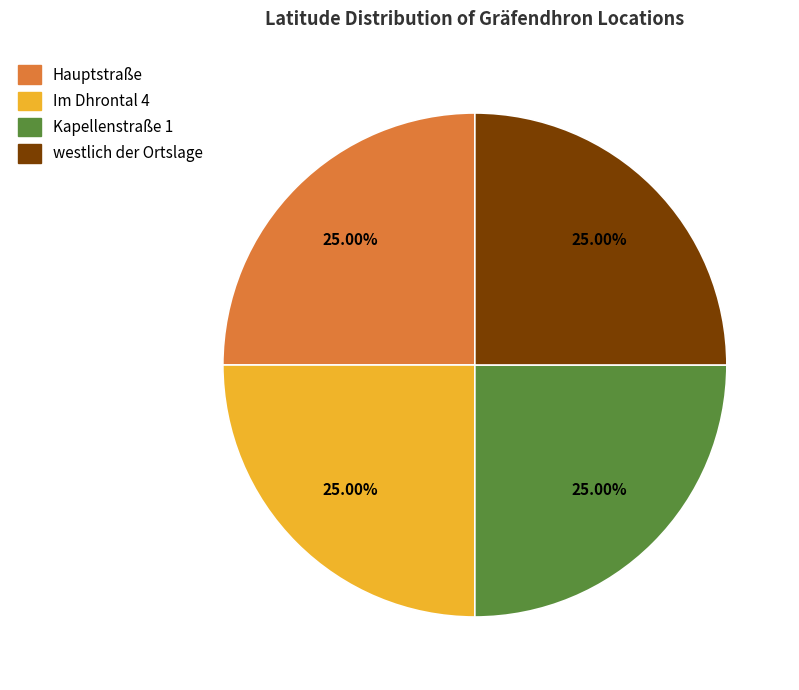

Does Hauptstraße account for over 50% of the chart?

No